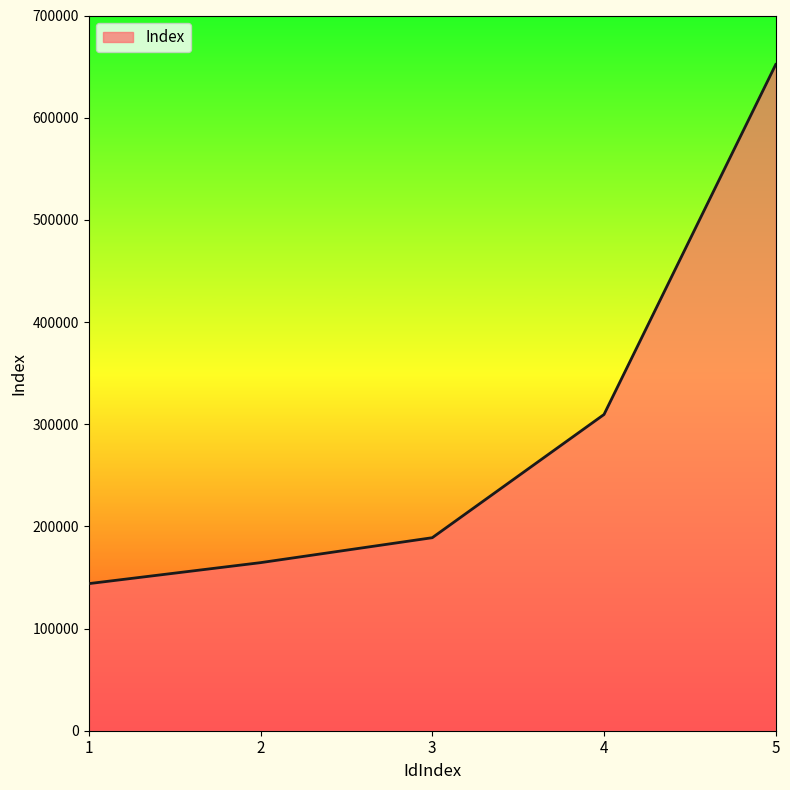

Where is the data nearest to the value 398005?

4